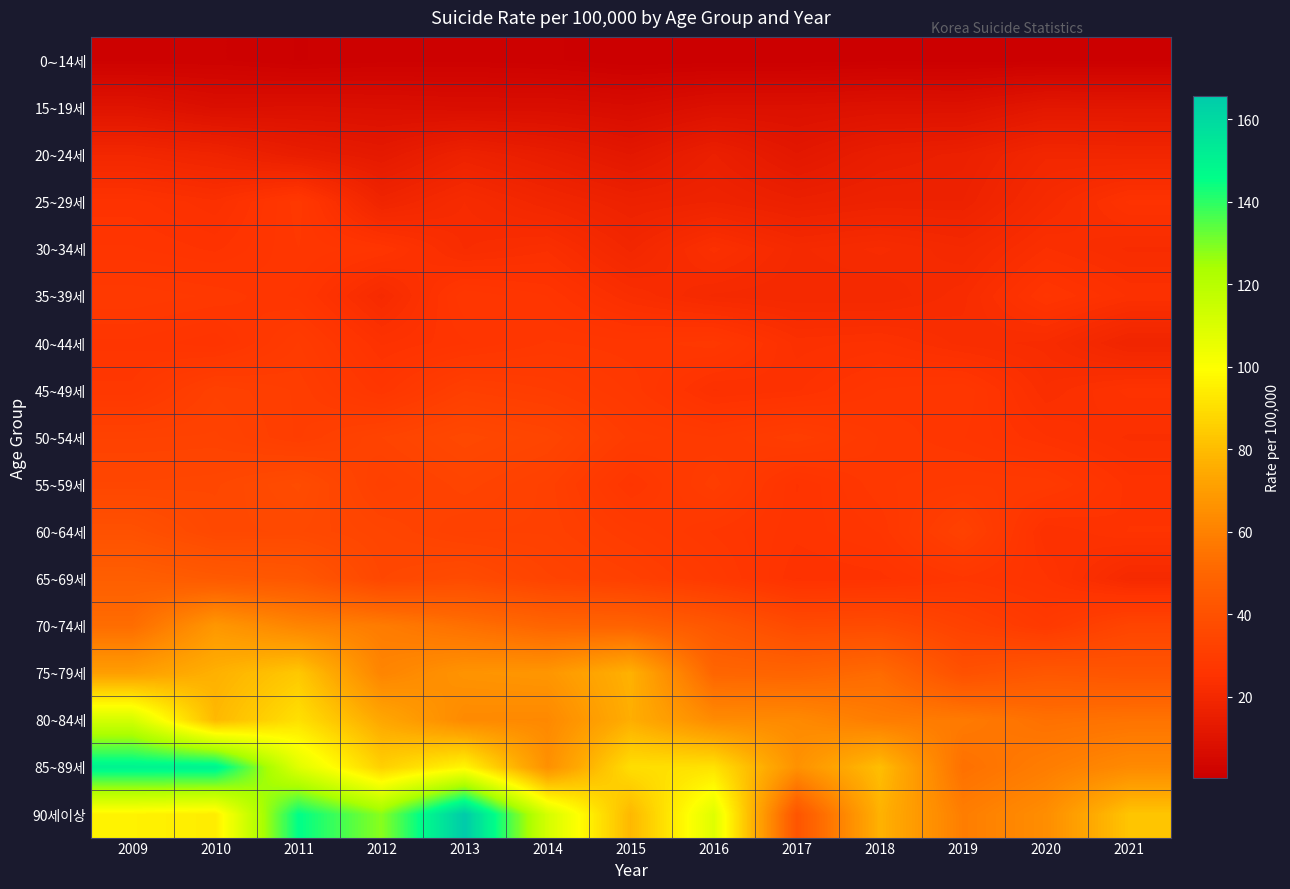

What is the smallest value displayed?

0.3